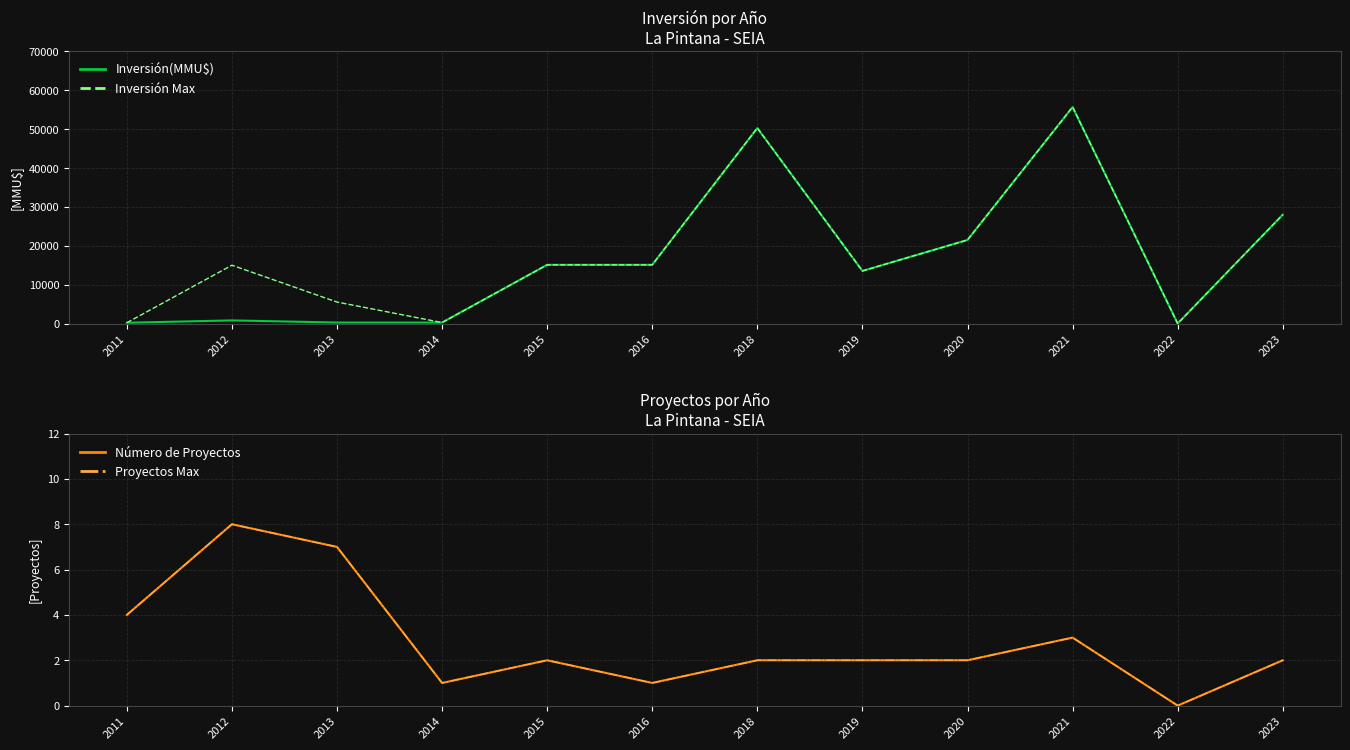

Reading left to right, transcribe all the data shown in this chart.

Inversión(MMU$): 2011=200	2012=800	2013=250	2014=250	2015=15100	2016=15100	2018=50296	2019=13522	2020=21500	2021=55694	2022=0	2023=28000
Inversión Max: 2011=200	2012=15000	2013=5522	2014=250	2015=15100	2016=15100	2018=50296	2019=13522	2020=21500	2021=55694	2022=0	2023=28000
Número de Proyectos: 2011=4	2012=8	2013=7	2014=1	2015=2	2016=1	2018=2	2019=2	2020=2	2021=3	2022=0	2023=2
Proyectos Max: 2011=4	2012=8	2013=7	2014=1	2015=2	2016=1	2018=2	2019=2	2020=2	2021=3	2022=0	2023=2